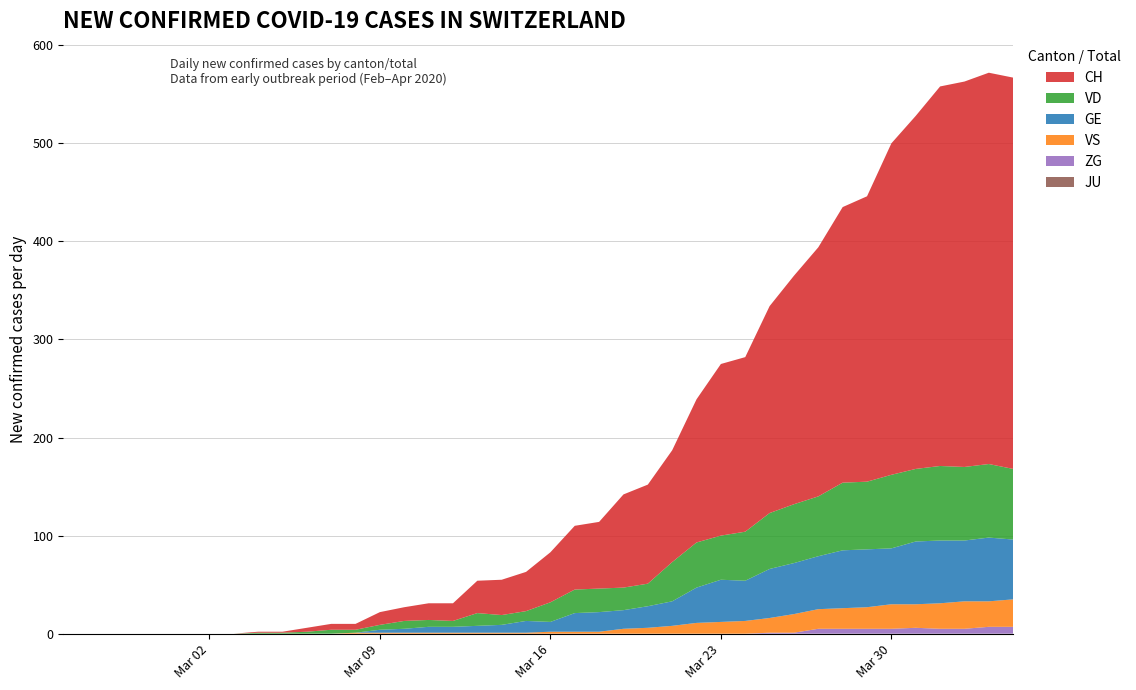

Reading right to left, list all the values displayed in this chart.

GE: 61	65	62	64	64	57	59	59	54	52	50	41	43	36	25	22	19	20	19	10	12	8	7	6	6	4	3	0	0	0	0	0	0	0	0	0	0	0	0	0
JU: 0	0	0	0	0	0	0	0	0	0	0	0	0	0	0	0	0	0	0	0	0	0	0	0	0	0	0	0	0	0	0	0	0	0	0	0	0	0	0	0
VS: 28	26	28	26	24	25	22	21	20	19	15	13	12	11	8	6	5	2	2	2	1	1	1	1	1	1	1	1	0	0	0	0	0	0	0	0	0	0	0	0
VD: 72	75	75	76	74	75	69	69	61	60	57	50	45	46	40	23	23	24	24	20	10	10	13	6	7	8	5	3	4	2	1	1	0	0	0	0	0	0	0	0
ZG: 7	7	5	5	6	5	5	5	5	1	1	0	0	0	0	0	0	0	0	0	0	0	0	0	0	0	0	0	0	0	0	0	0	0	0	0	0	0	0	0
CH: 399	399	393	387	360	338	291	281	254	233	211	178	175	146	114	101	95	68	65	51	40	36	33	18	17	14	13	6	6	4	1	1	0	0	0	0	0	0	0	0